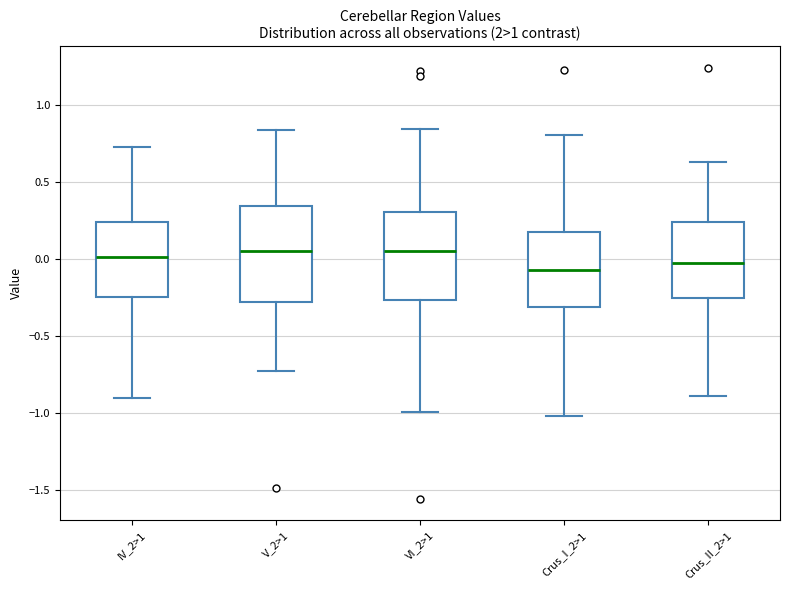

Reading left to right, transcribe this box plot: for each box, give where its median line is, the range the box spans, and where its two whiskers end, as read against the y-axis. The values are not printed on the chart, so give them approximately, as read against the axis.

IV_2>1: median 0.00, box -0.25 to 0.25, whiskers -0.90 to 0.75
V_2>1: median 0.05, box -0.30 to 0.35, whiskers -0.75 to 0.85
VI_2>1: median 0.05, box -0.25 to 0.30, whiskers -1.00 to 0.85
Crus_I_2>1: median -0.05, box -0.30 to 0.20, whiskers -1.00 to 0.80
Crus_II_2>1: median 0.00, box -0.25 to 0.25, whiskers -0.90 to 0.65